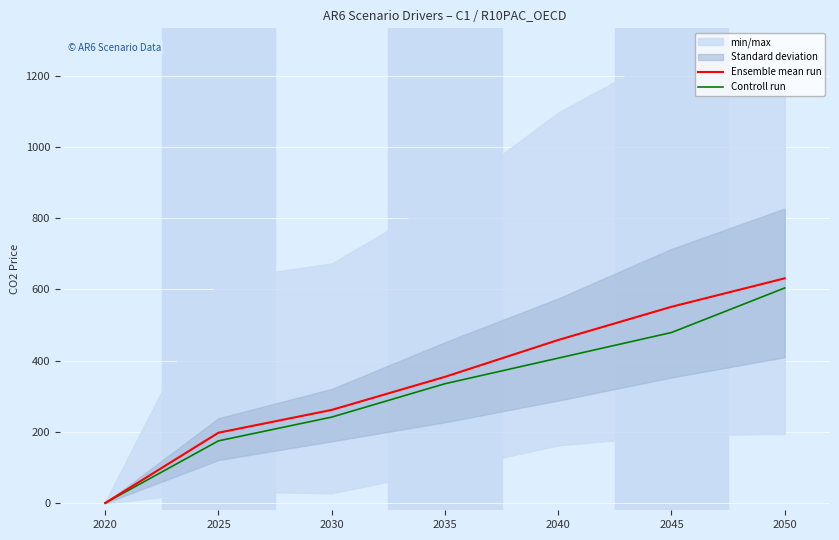

Is it true that Controll run equals 335.4 at 2035?

True